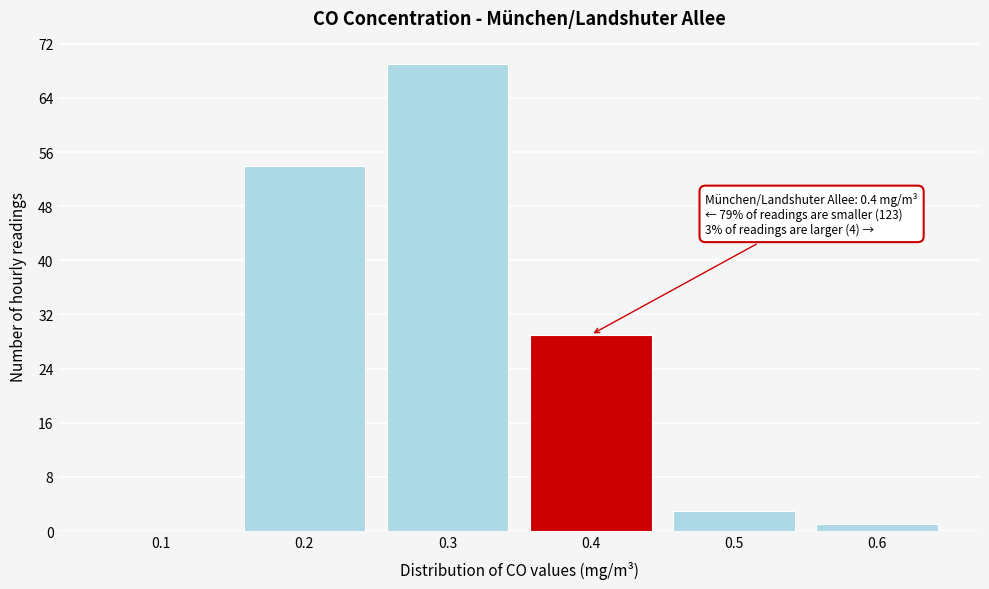

Reading left to right, transcribe all the data shown in this chart.

0.1=0	0.2=54	0.3=69	0.4=29	0.5=3	0.6=1